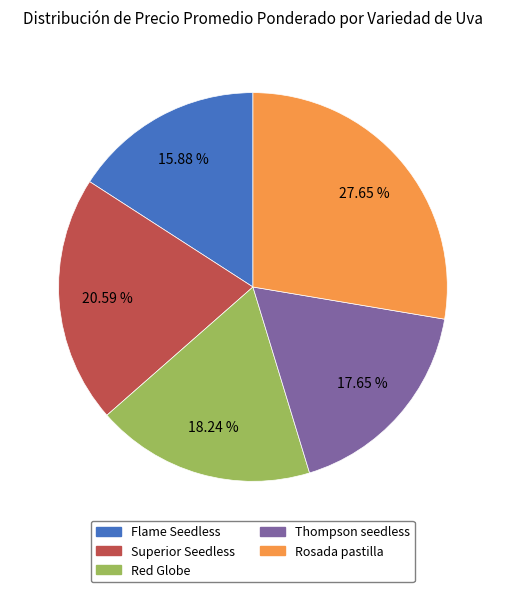

To the nearest percent, what is the average slice percentage?

20%